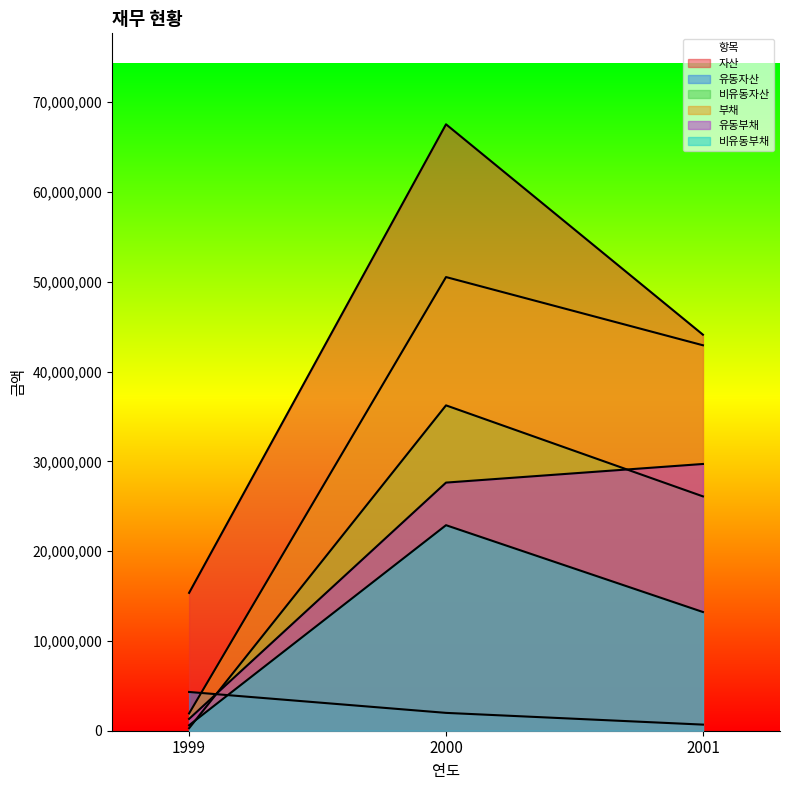

How many values in the 유동부채 series exceed 27636428?

1